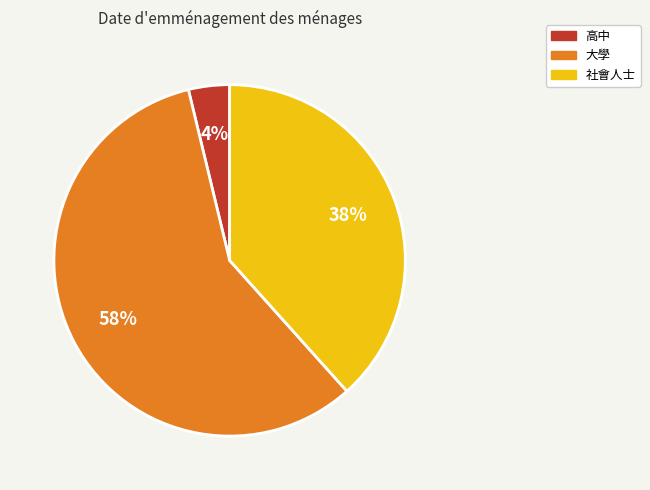

Count the number of slices in the pie.

3